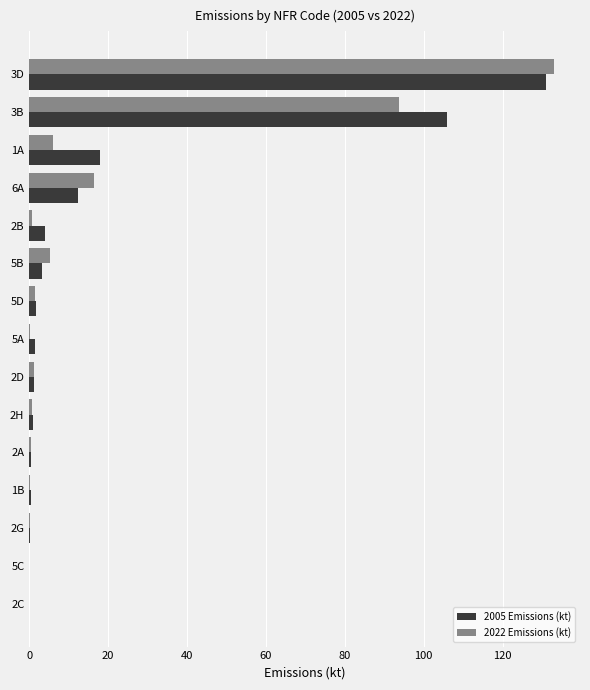

Which category has the highest value in the 2005 Emissions (kt) series?

3D